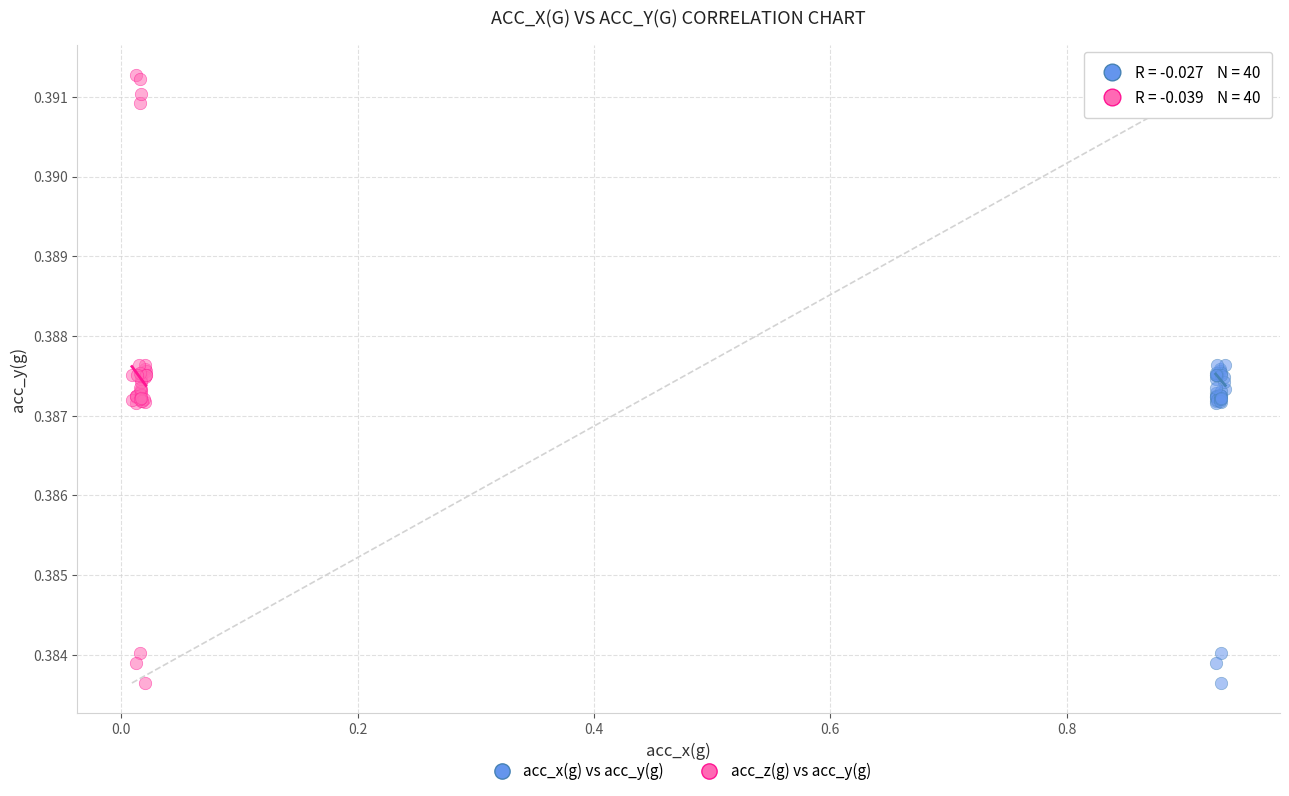

What are all the series names shown in the legend?

acc_x(g) vs acc_y(g), acc_z(g) vs acc_y(g)